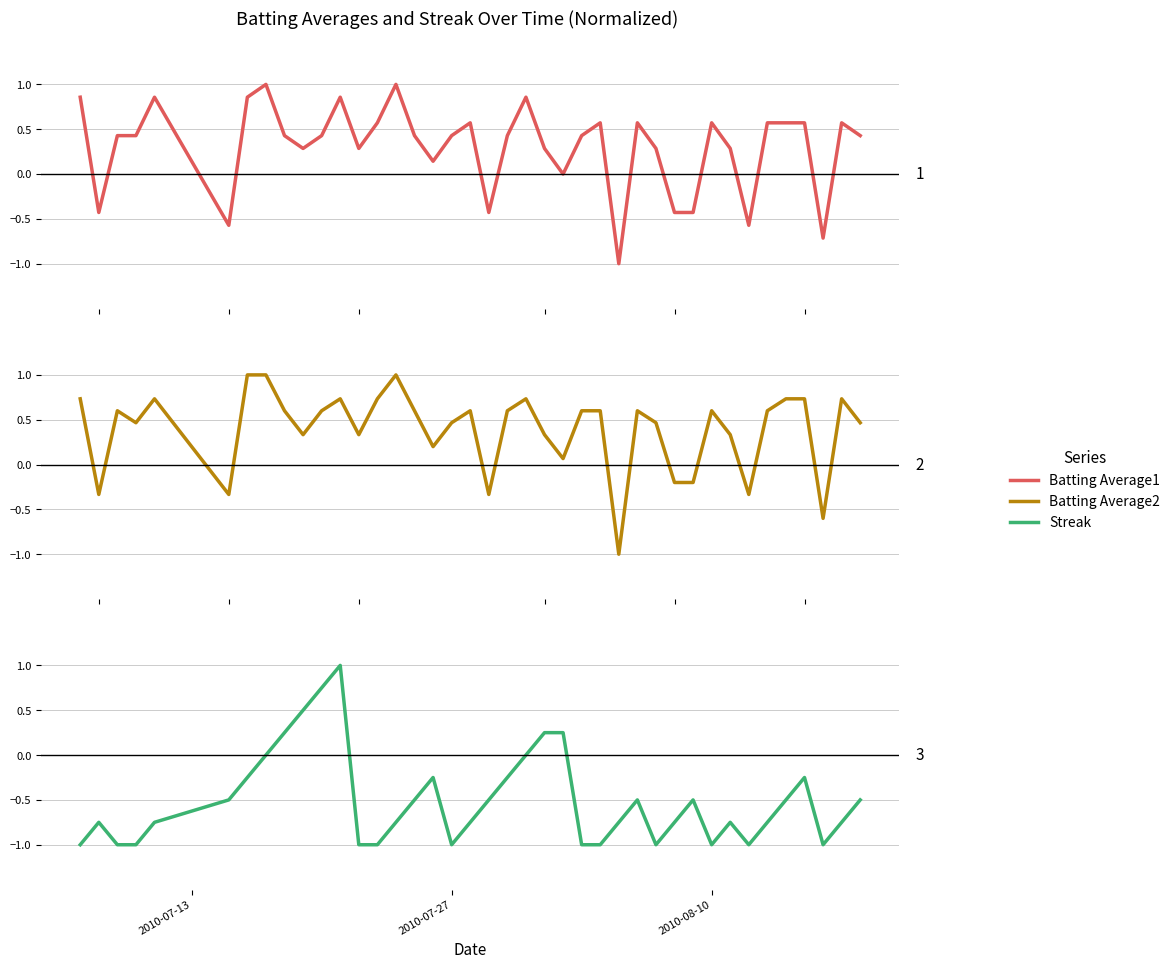

What are all the series names shown in the legend?

Batting Average1, Batting Average2, Streak